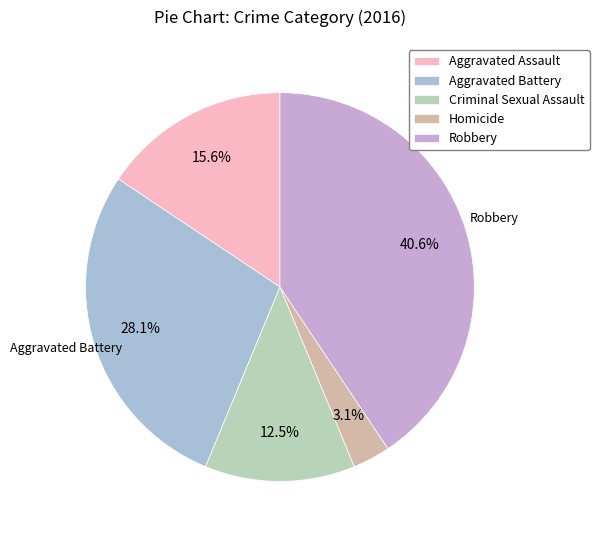

Count the number of slices in the pie.

5